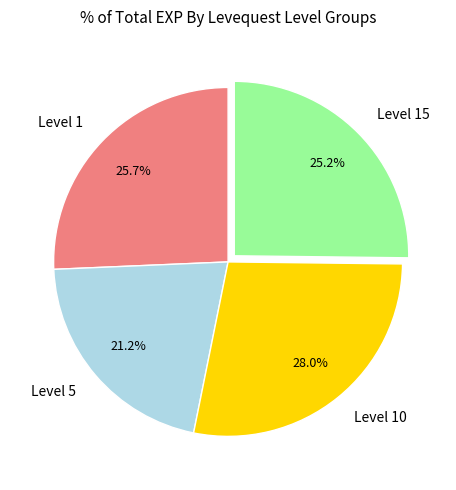

Approximately how many times larger is the value at Level 15 compared to Level 1?

1.0